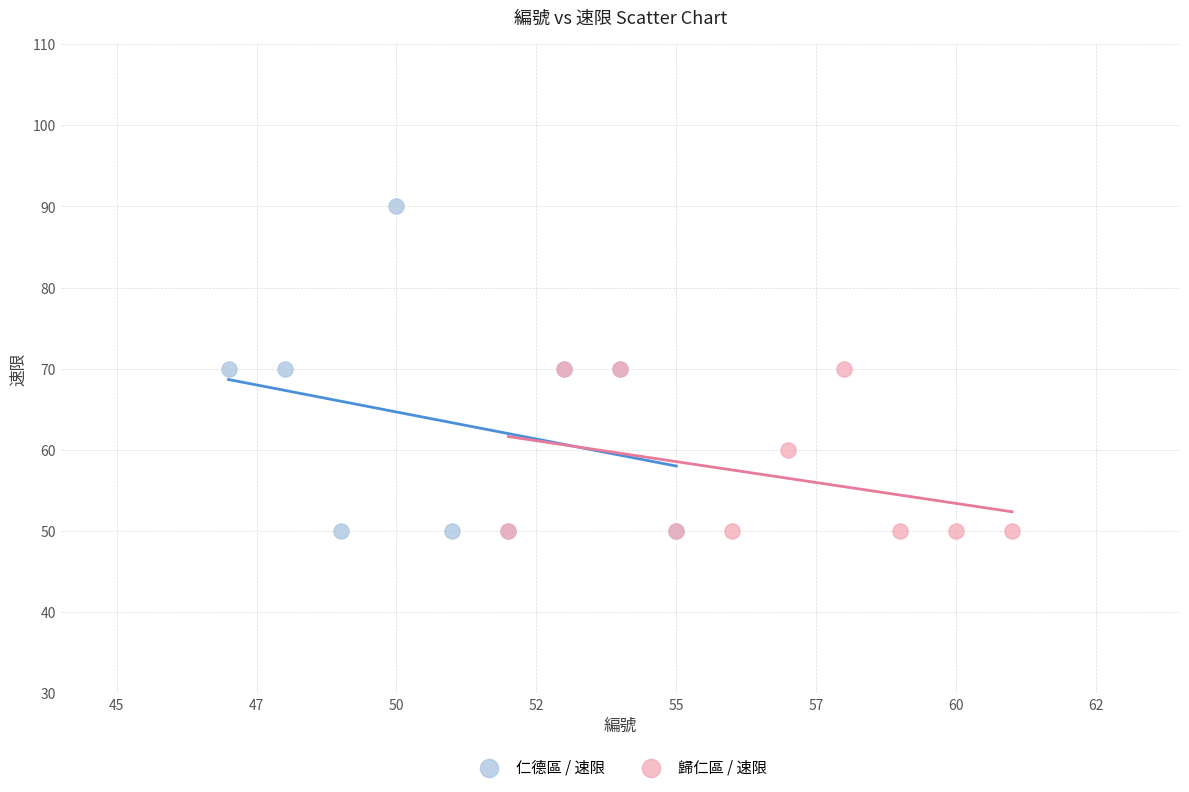

Which series has the largest Y range (max minus min)?

仁德區 / 速限